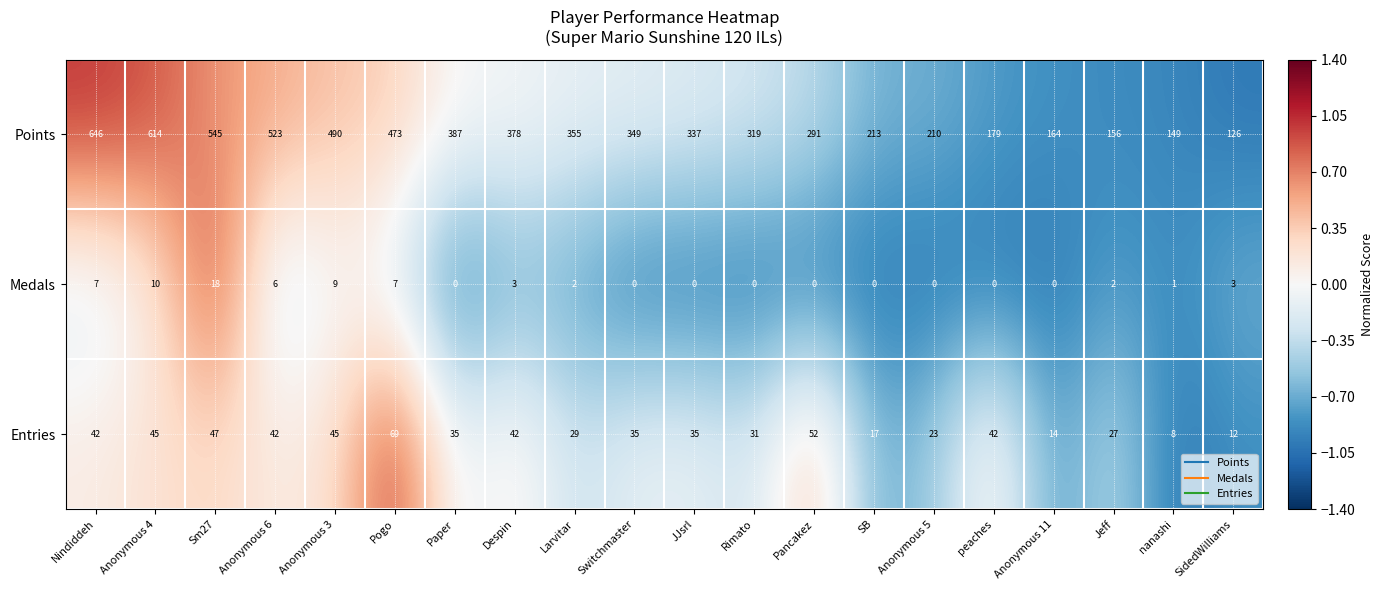

Rank the series by their maximum value, from highest to lowest.

Points, Entries, Medals